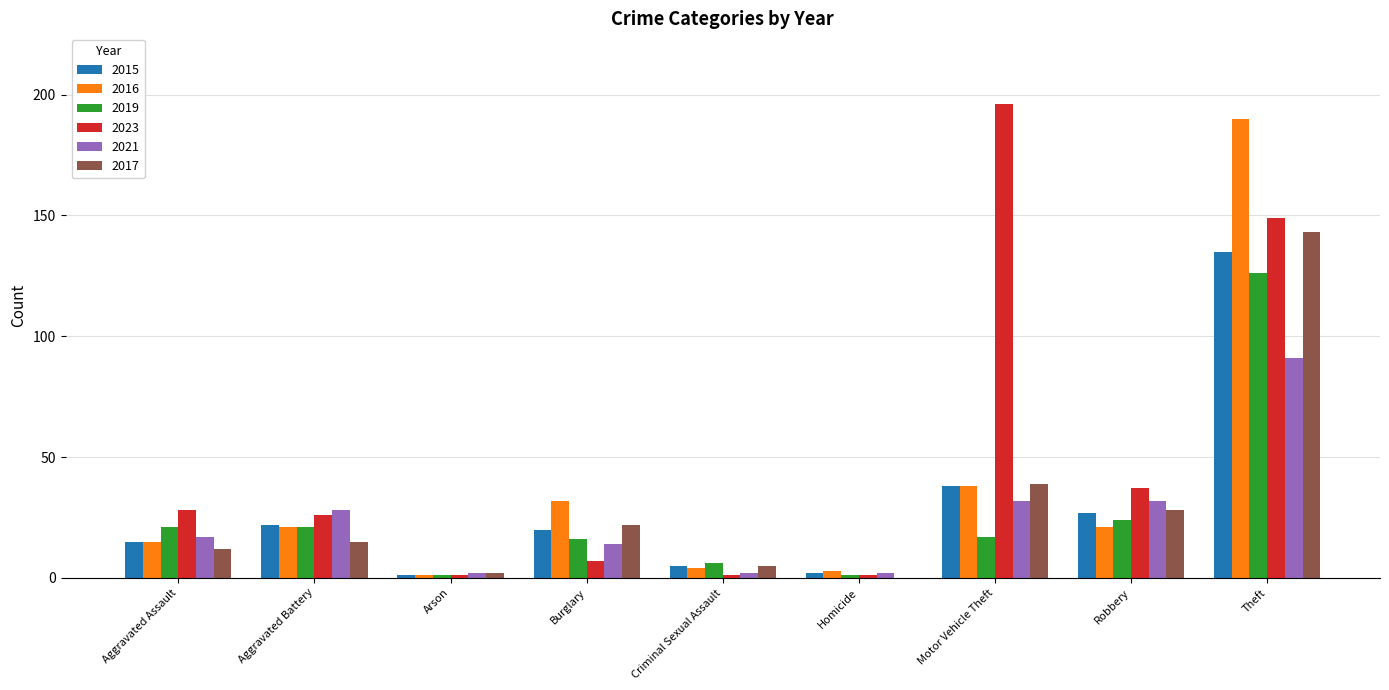

What is the spread (max minus min) of values at Arson?

1